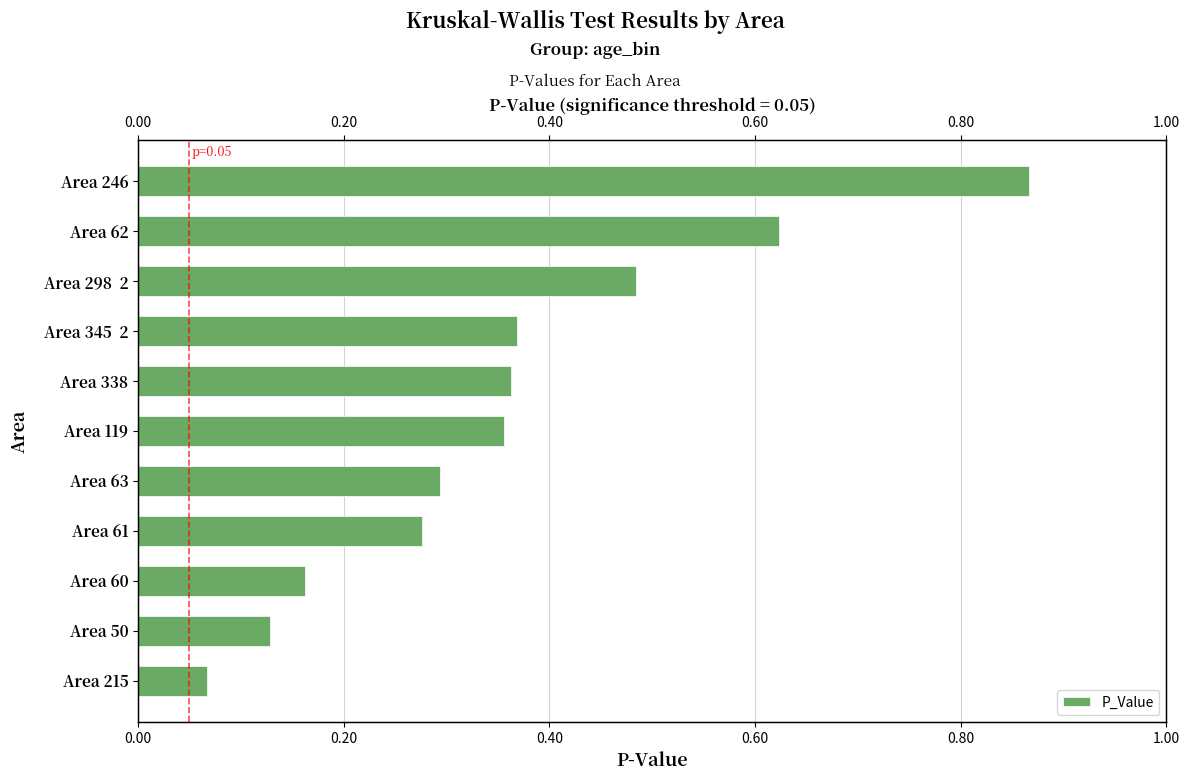

What is the change in value from Area 215 to Area 61?

+0.2